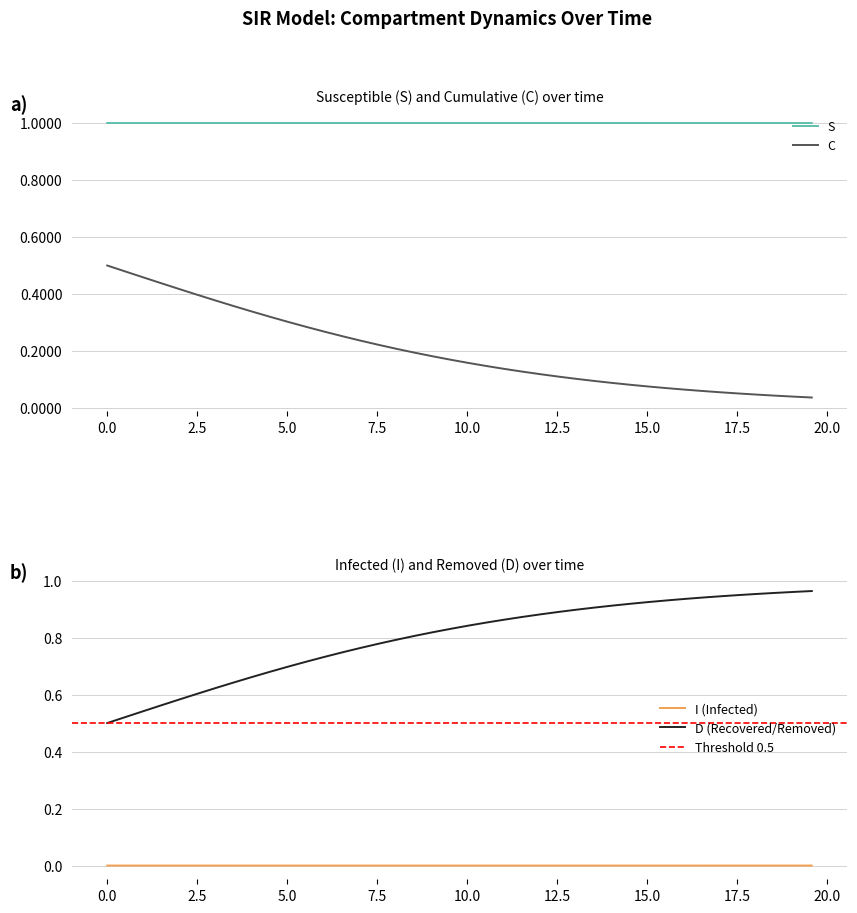

True or false: S and C cross at least once.

False